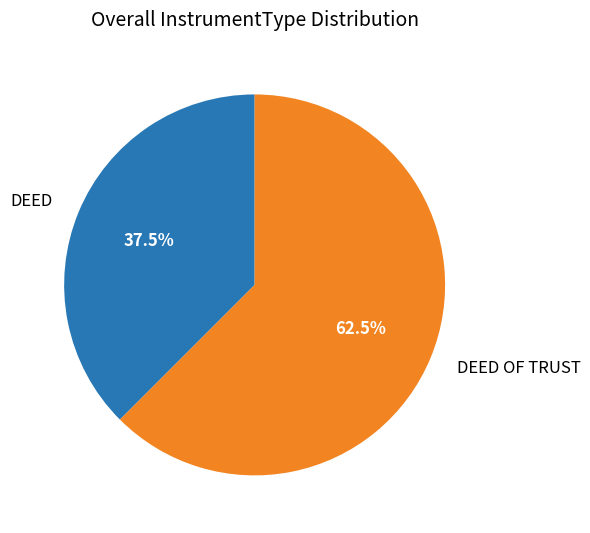

Is there a majority slice in this chart?

Yes